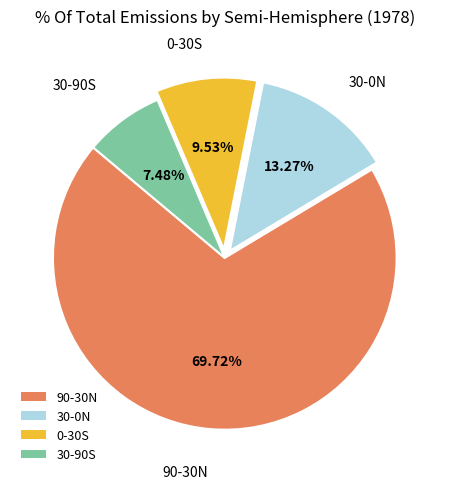

Is it true that 30-0N is 1% of the pie?

False